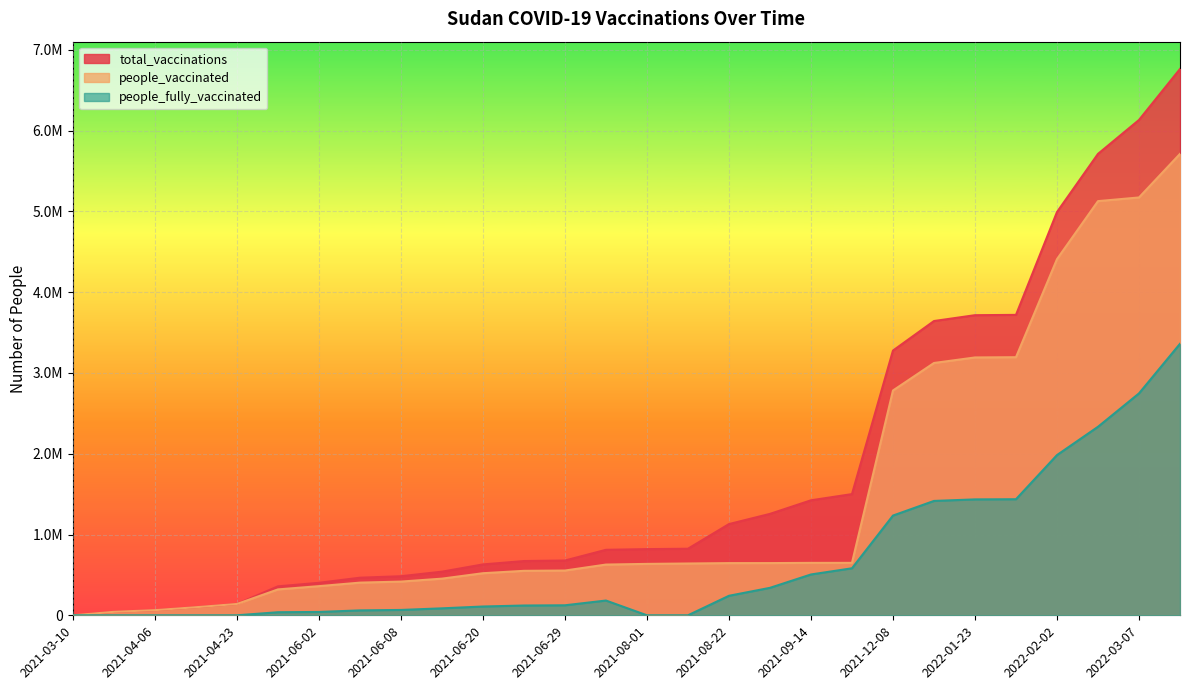

Reading left to right, transcribe all the data shown in this chart.

total_vaccinations: 2021-03-10=0	2021-04-05=43122	2021-04-06=63837	2021-04-10=100010	2021-04-23=140227	2021-05-30=358236	2021-06-02=402114	2021-06-07=465197	2021-06-08=483520	2021-06-14=539843	2021-06-20=629692	2021-06-28=671423	2021-06-29=677957	2021-07-18=810560	2021-08-01=819035	2021-08-09=823881	2021-08-22=1129054	2021-09-08=1255213	2021-09-14=1423327	2021-09-19=1499982	2021-12-08=3276654	2022-01-18=3642188	2022-01-23=3714541	2022-01-25=3718299	2022-02-02=4991228	2022-02-15=5711034	2022-03-07=6131070	2022-03-31=6761896
people_vaccinated: 2021-03-10=0	2021-04-05=43122	2021-04-06=63837	2021-04-10=100010	2021-04-23=140227	2021-05-30=320305	2021-06-02=360721	2021-06-07=404397	2021-06-08=417209	2021-06-14=453690	2021-06-20=520928	2021-06-28=550291	2021-06-29=554095	2021-07-18=627833	2021-08-01=636308	2021-08-09=641154	2021-08-22=645926	2021-09-08=646192	2021-09-14=648840	2021-09-19=649062	2021-12-08=2782463	2022-01-18=3123021	2022-01-23=3191434	2022-01-25=3194518	2022-02-02=4408196	2022-02-15=5126250	2022-03-07=5171677	2022-03-31=5711150
people_fully_vaccinated: 2021-03-10=0	2021-04-05=0	2021-04-06=0	2021-04-10=0	2021-04-23=0	2021-05-30=37931	2021-06-02=41393	2021-06-07=60800	2021-06-08=66311	2021-06-14=86153	2021-06-20=108764	2021-06-28=121132	2021-06-29=123862	2021-07-18=182727	2021-08-01=0	2021-08-09=0	2021-08-22=241564	2021-09-08=339947	2021-09-14=505413	2021-09-19=581846	2021-12-08=1234386	2022-01-18=1415527	2022-01-23=1434604	2022-01-25=1436636	2022-02-02=1983137	2022-02-15=2333416	2022-03-07=2746556	2022-03-31=3360477